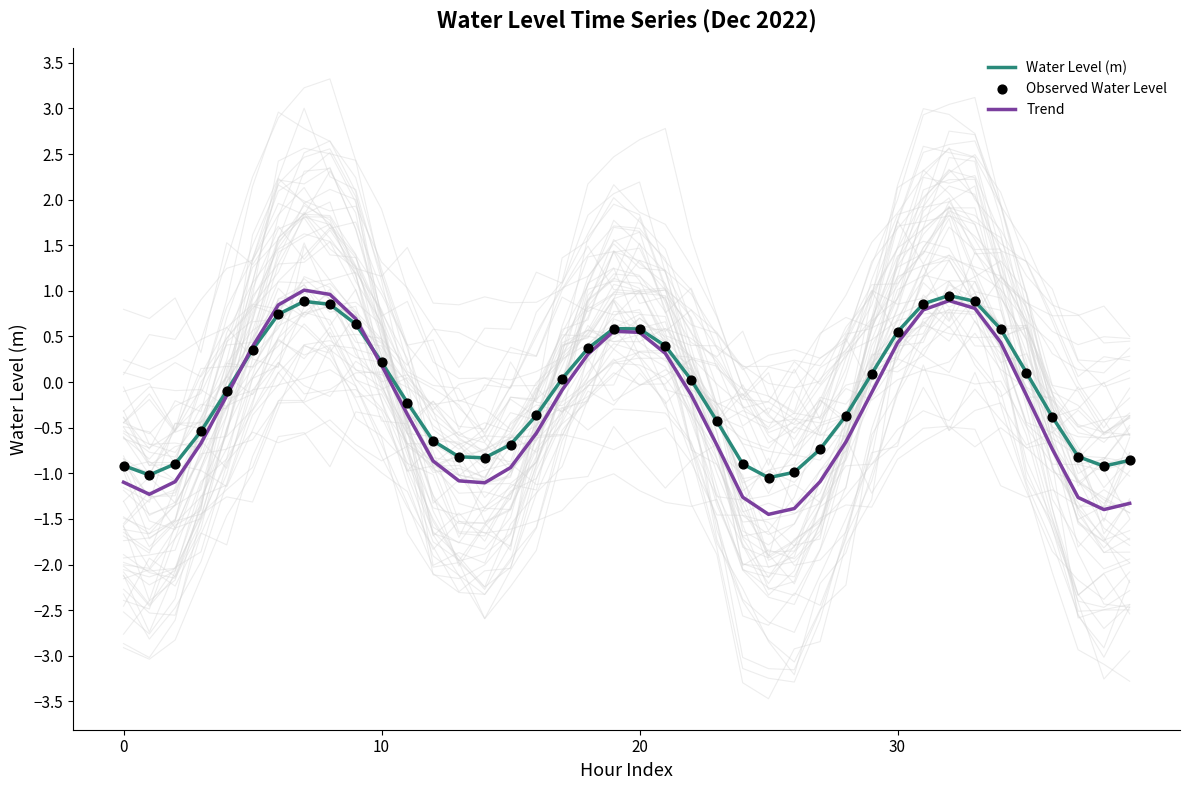

Which series contains the lowest Y value?

Trend